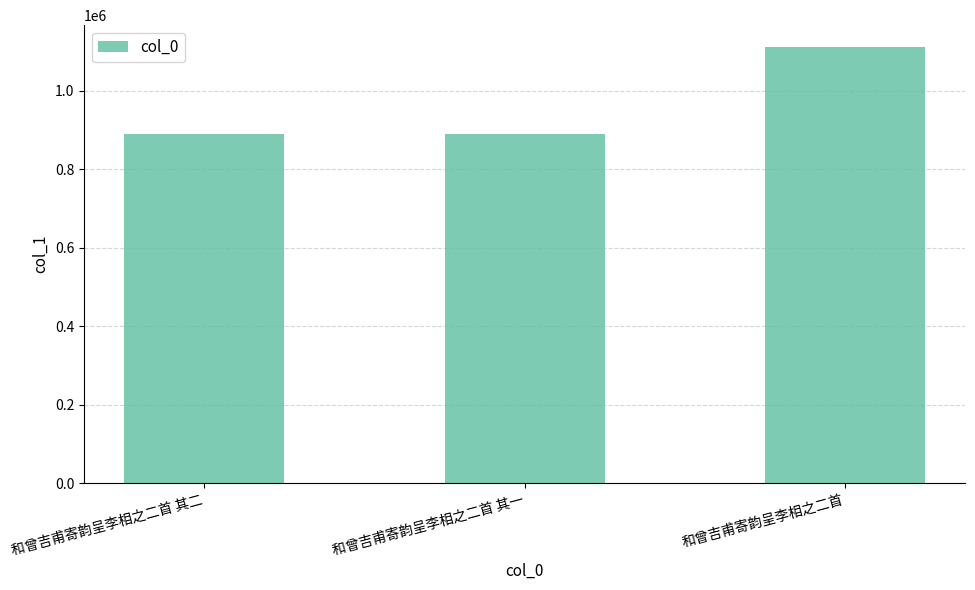

Count the number of categories in the chart.

3